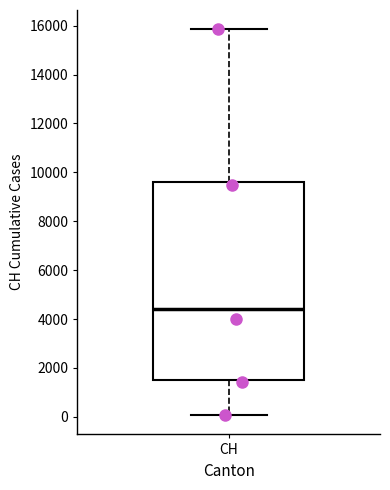

Where does the lower whisker of the box for CH end on the y-axis? The values are not printed on the chart, so give them approximately, as read against the axis.

0